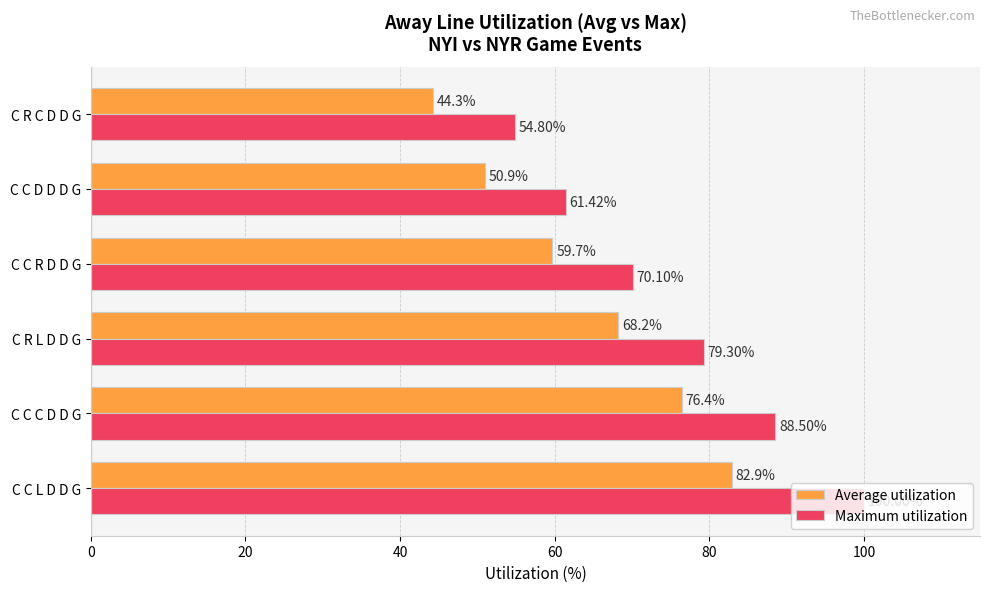

Rank the categories by Average utilization value from lowest to highest.

C R C D D G, C C D D D G, C C R D D G, C R L D D G, C C C D D G, C C L D D G